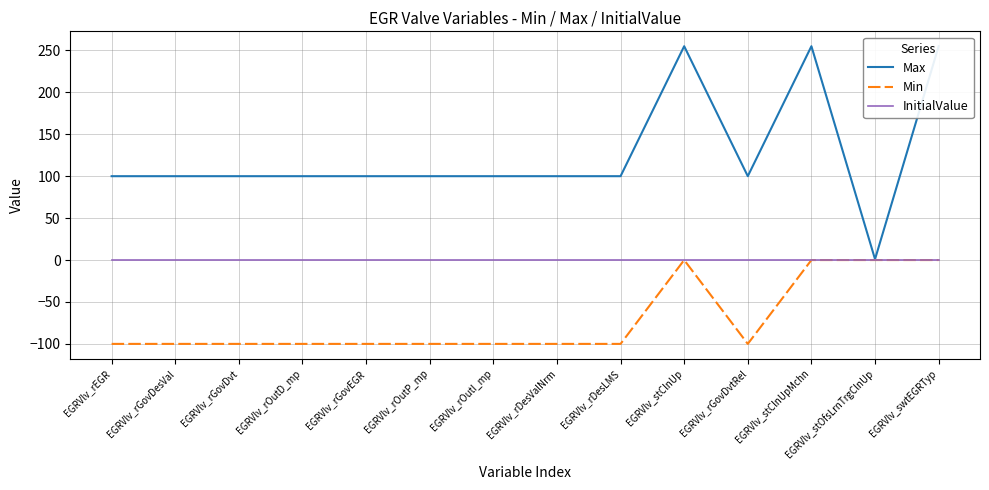

True or false: Min has more than 1 interior local peaks.

False